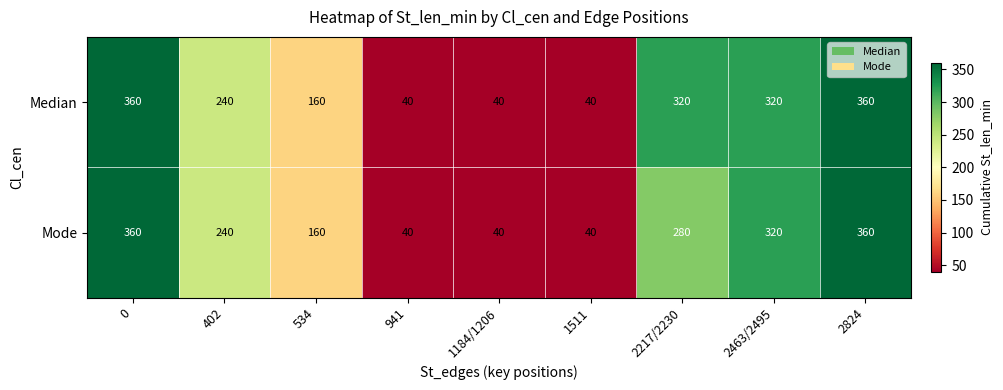

Between 1184/1206 and 2217/2230, which series saw the biggest shift?

Median